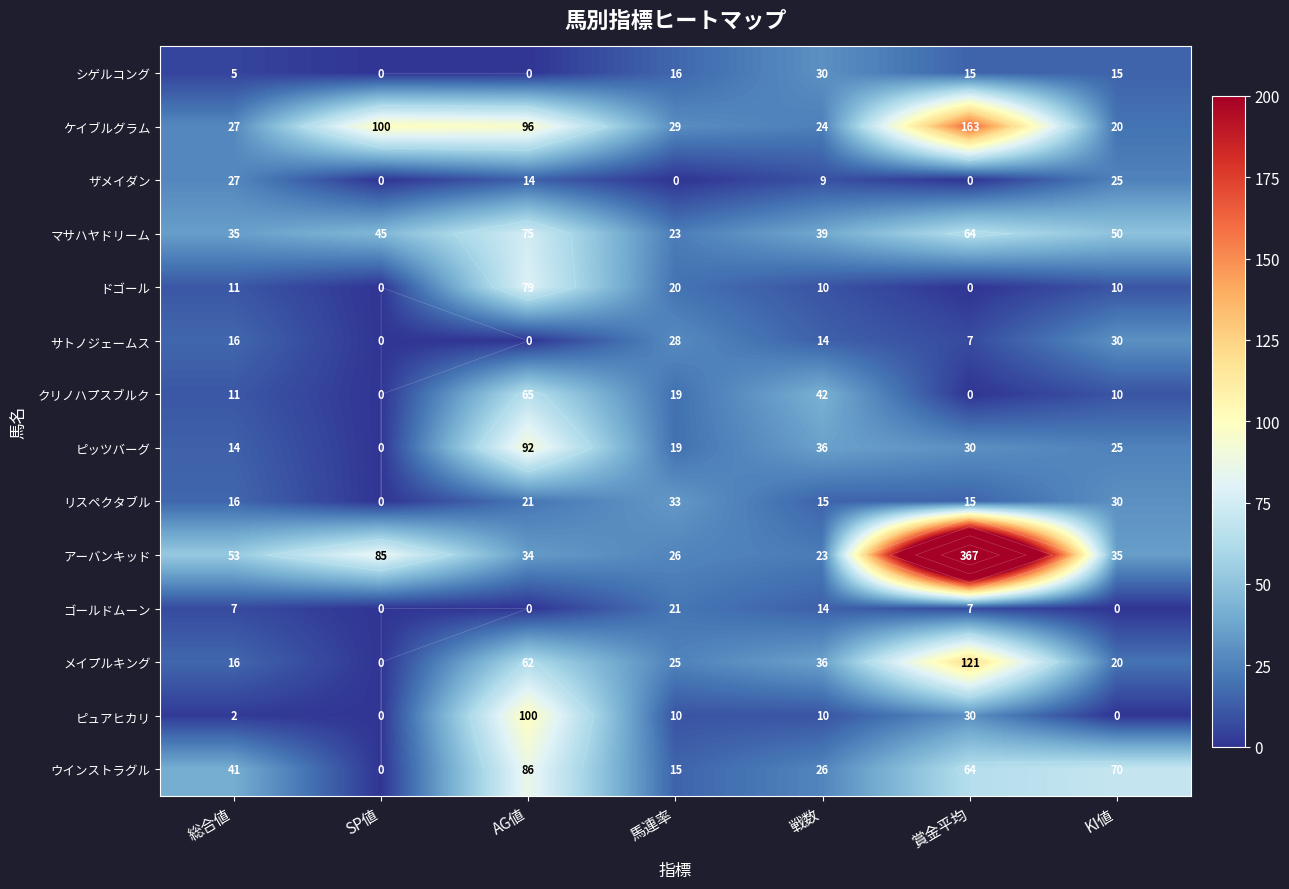

Which category has the highest value across all series?

賞金平均